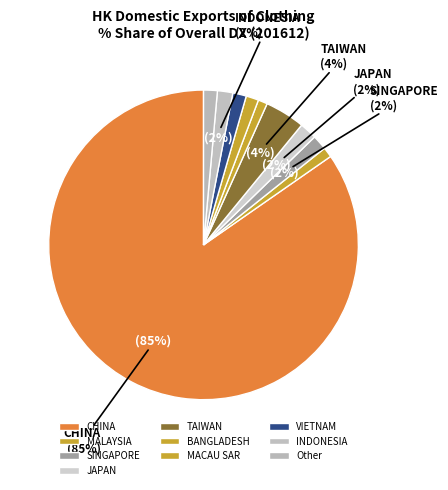

Does SINGAPORE account for over 50% of the chart?

No